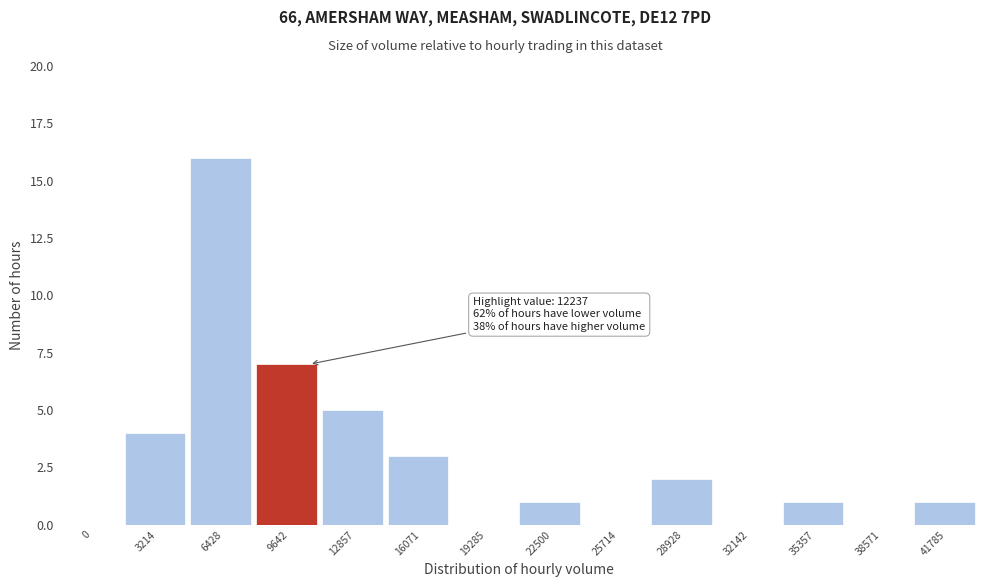

Reading left to right, list all the values displayed in this chart.

0=0	3214=4	6428=16	9642=7	12857=5	16071=3	19285=0	22500=1	25714=0	28928=2	32142=0	35357=1	38571=0	41785=1